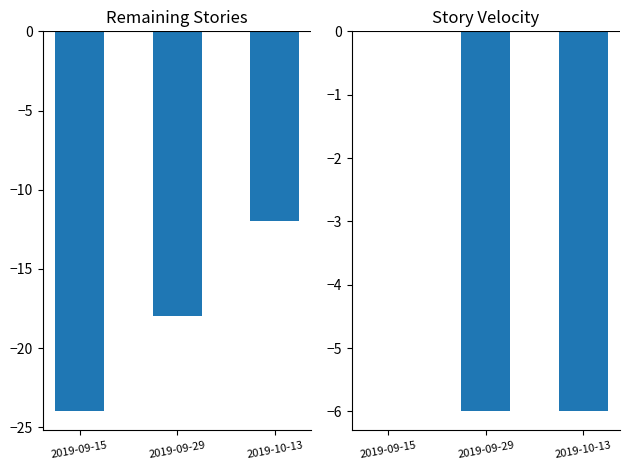

Count the number of data series in this chart.

2